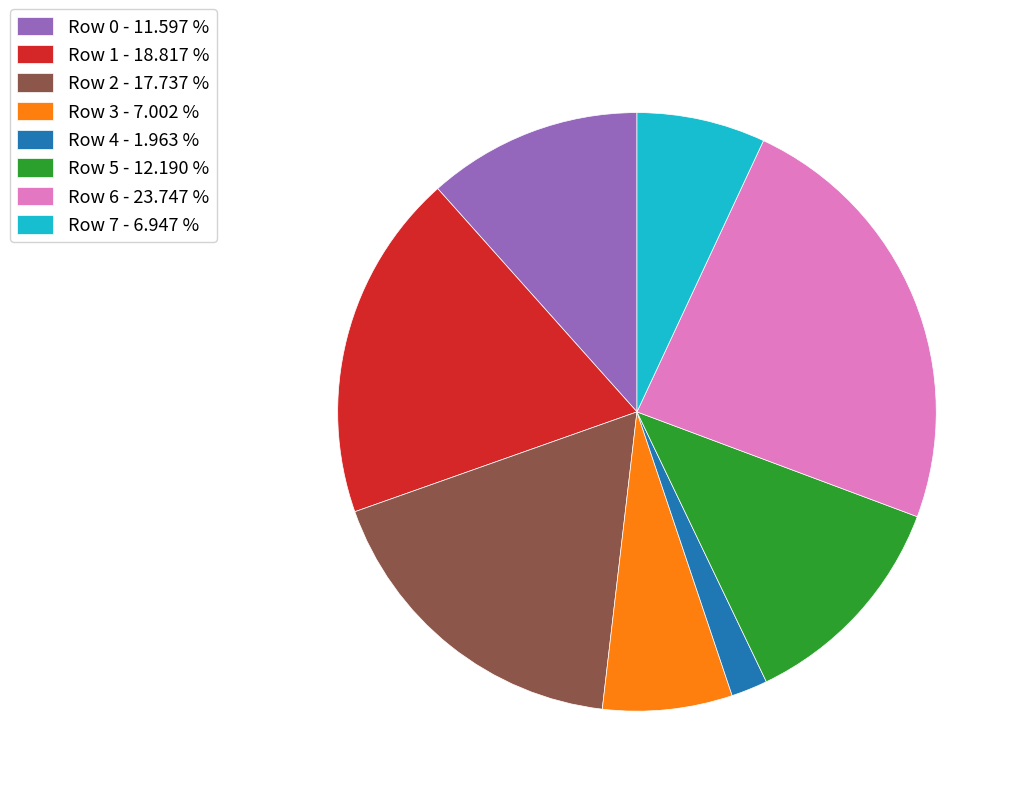

Does any single category account for the majority?

No